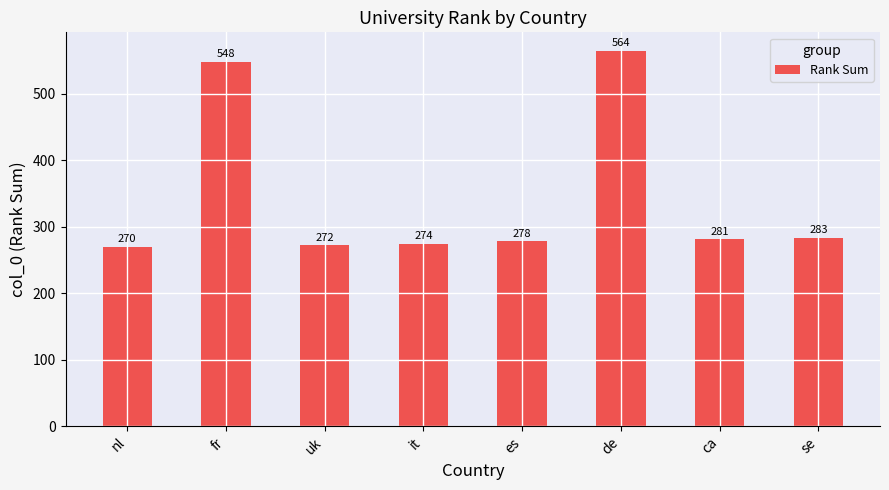

What is the difference between the values at de and se?

281